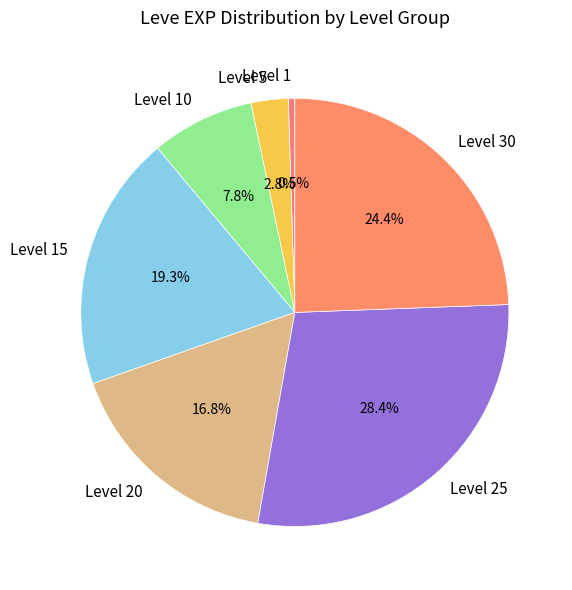

What portion of the pie excludes Level 15?

80.7%